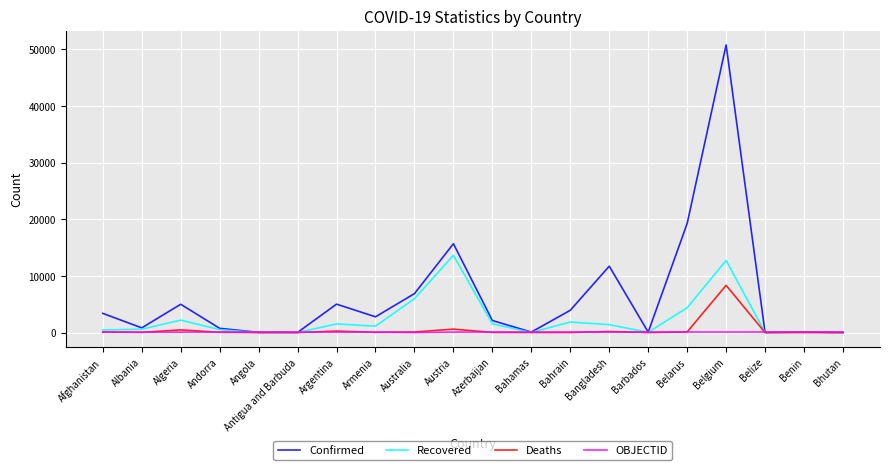

What is the sum of all Recovered values?

48144